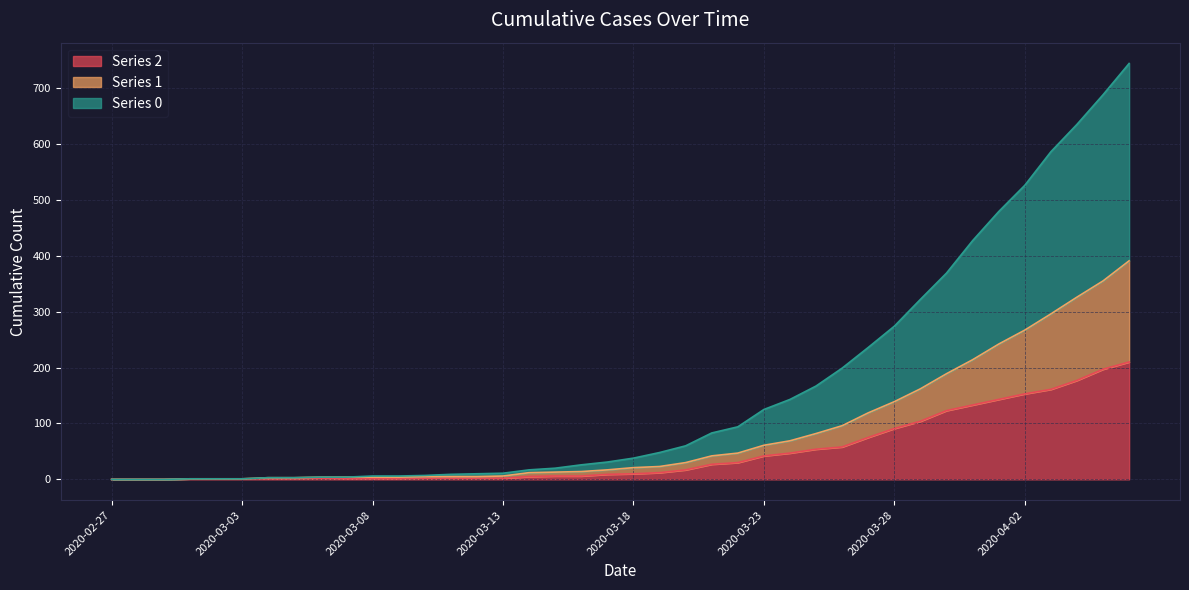

Which has a higher value, 2020-04-05 or 2020-03-24?

2020-04-05